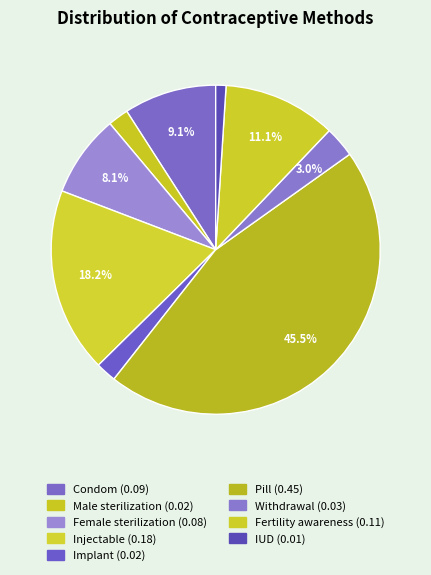

To the nearest percent, what portion does Male sterilization represent?

2%